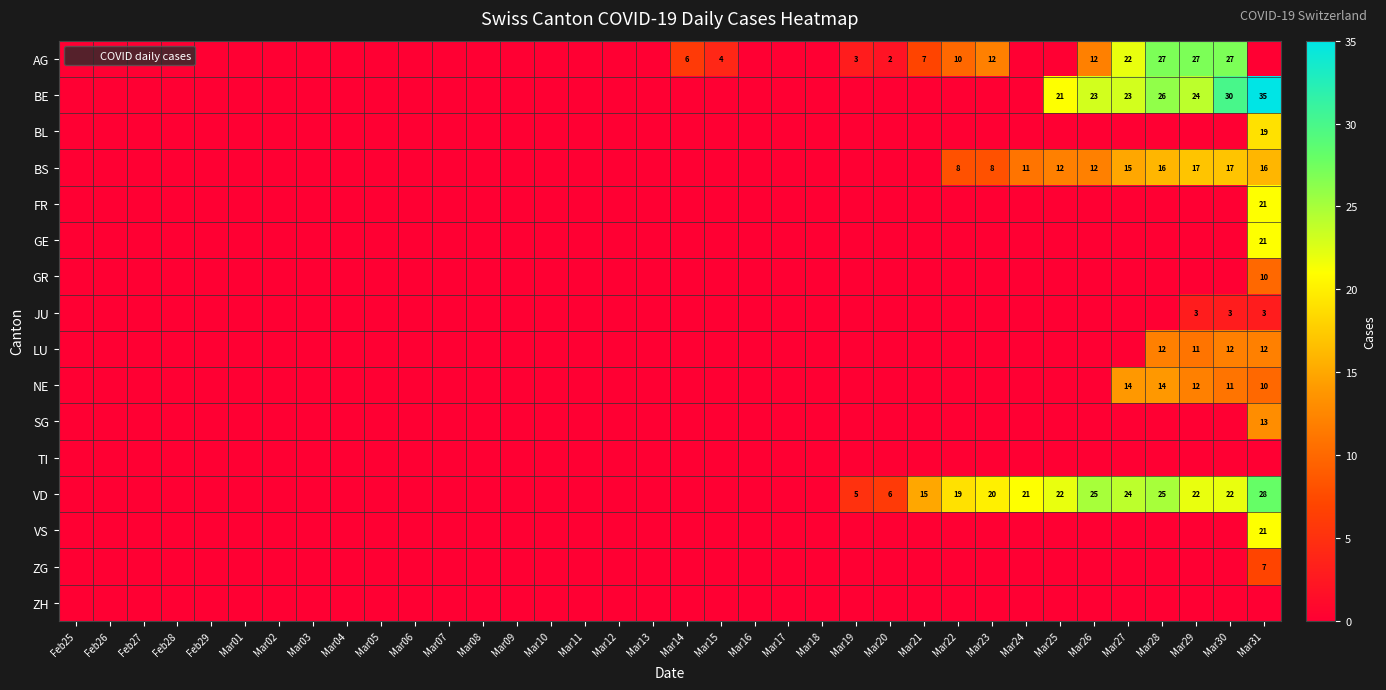

Rank the categories by NE value from lowest to highest.

Feb25, Feb26, Feb27, Feb28, Feb29, Mar01, Mar02, Mar03, Mar04, Mar05, Mar06, Mar07, Mar08, Mar09, Mar10, Mar11, Mar12, Mar13, Mar14, Mar15, Mar16, Mar17, Mar18, Mar19, Mar20, Mar21, Mar22, Mar23, Mar24, Mar25, Mar26, Mar31, Mar30, Mar29, Mar27, Mar28